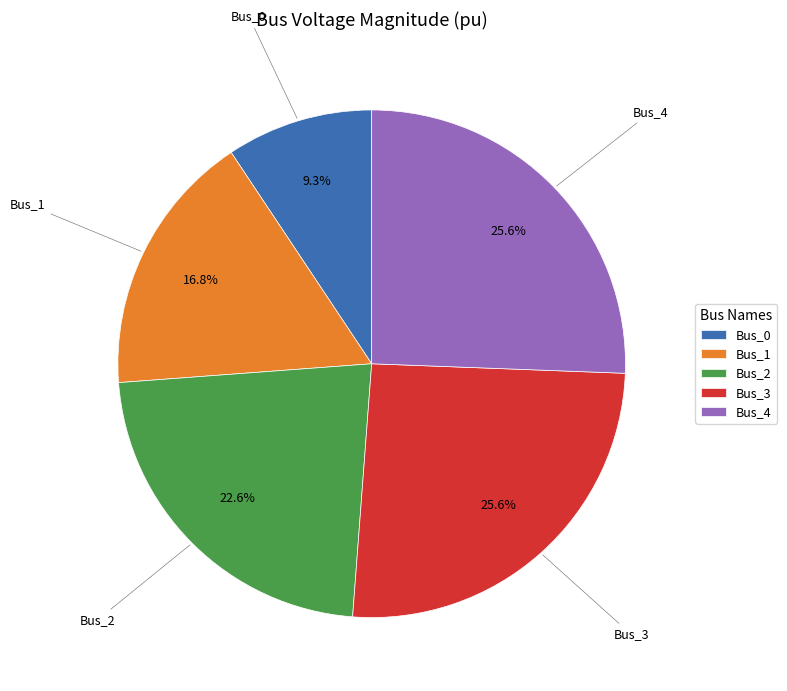

How many segments does this pie chart have?

5